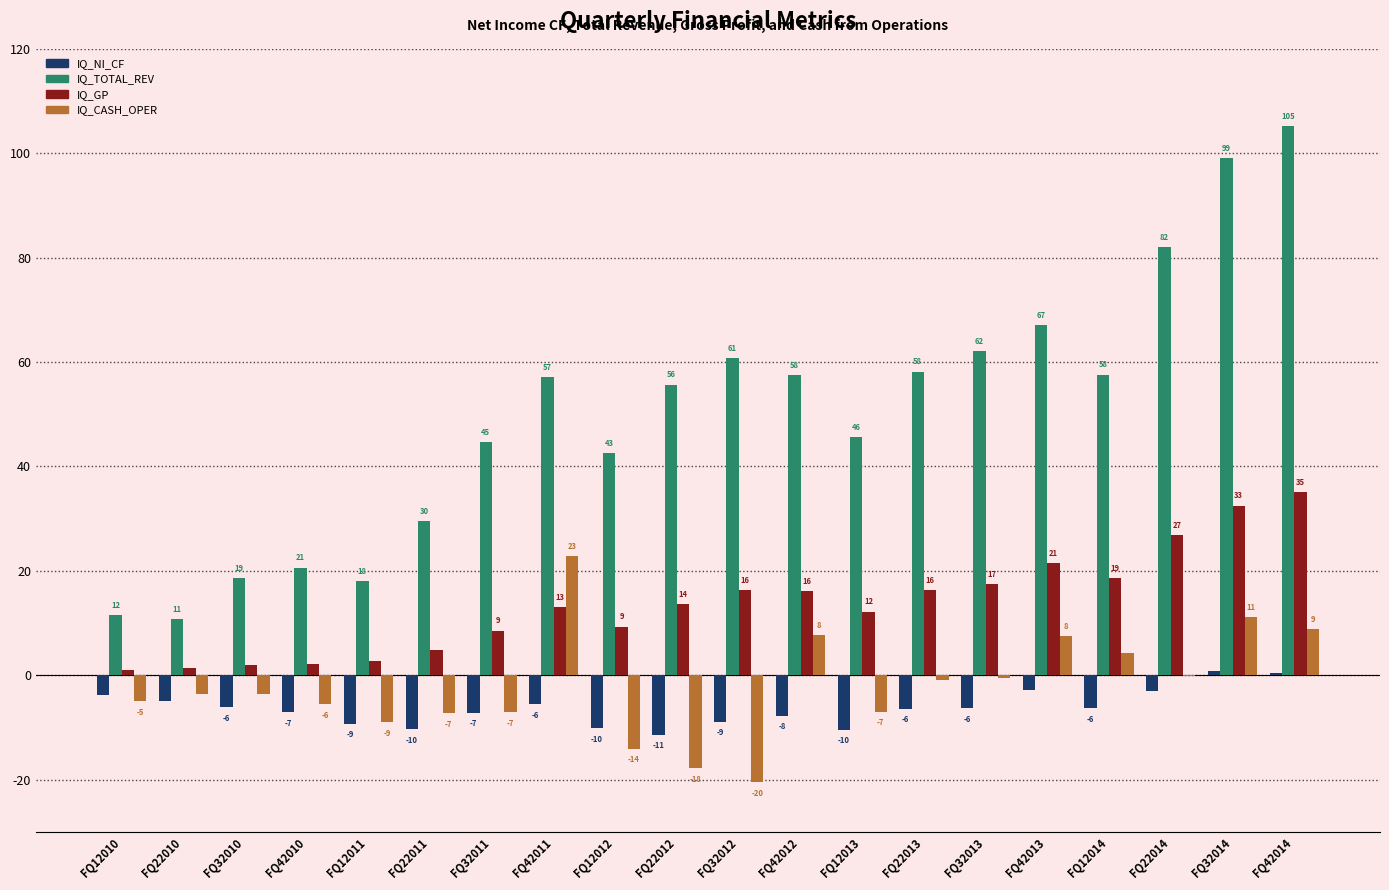

What is the difference between the IQ_NI_CF values at FQ32013 and FQ12013?

4.1